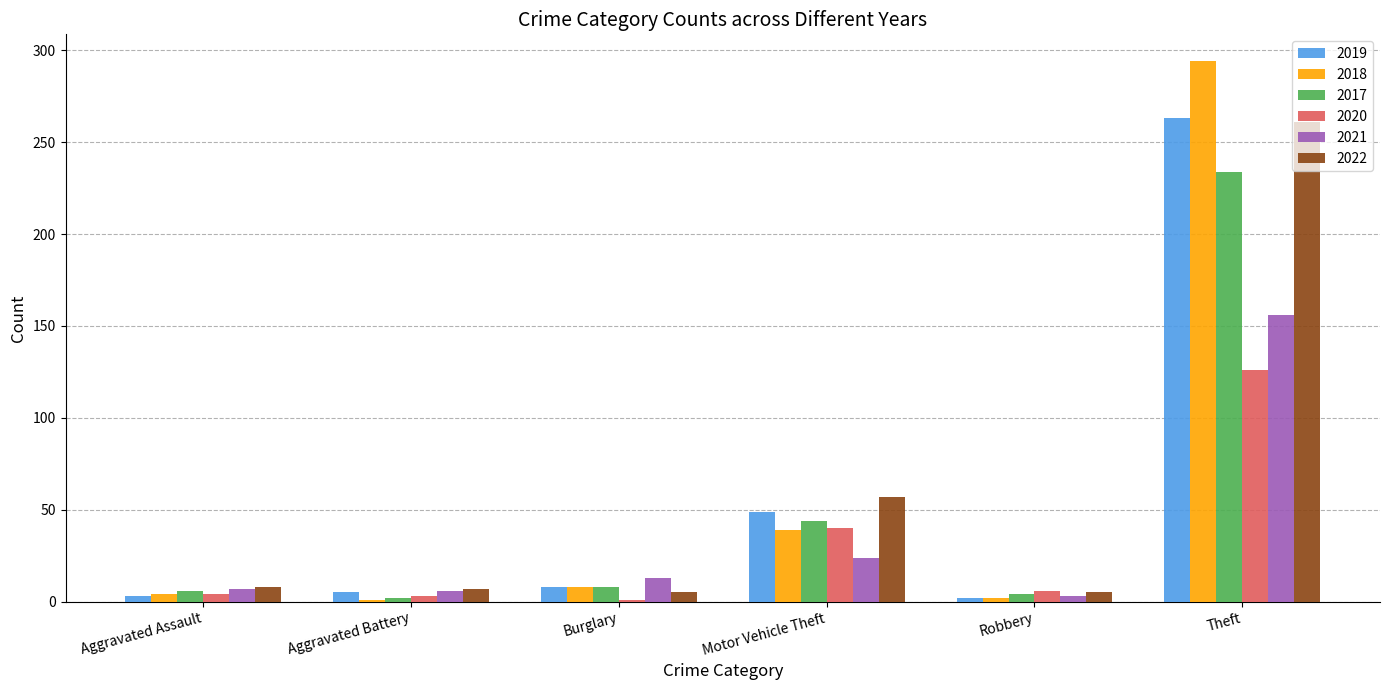

What is the sum of the 2018 values at Theft and Motor Vehicle Theft?

333